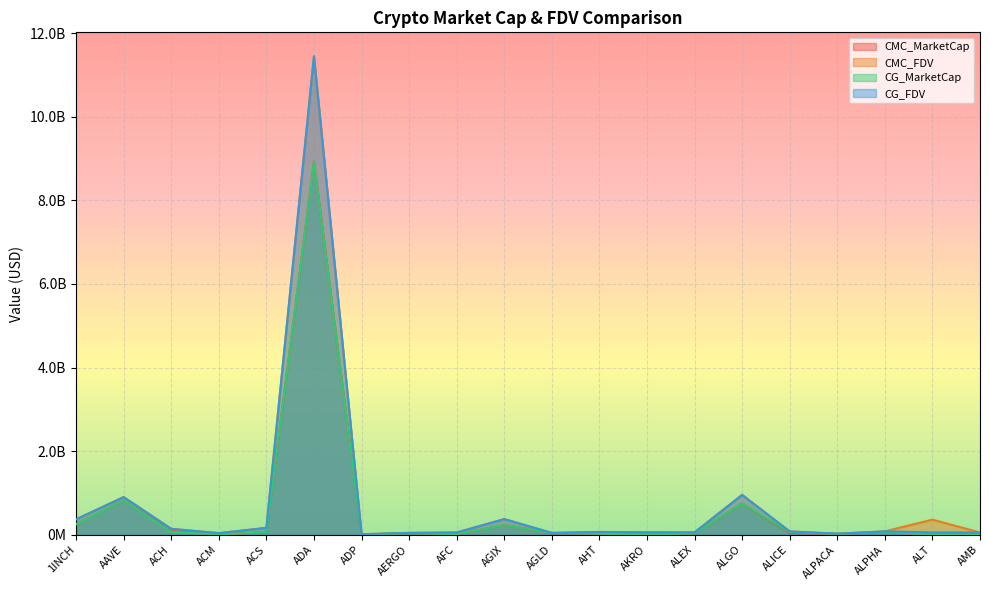

What are all the series names shown in the legend?

CMC_MarketCap, CMC_FDV, CG_MarketCap, CG_FDV